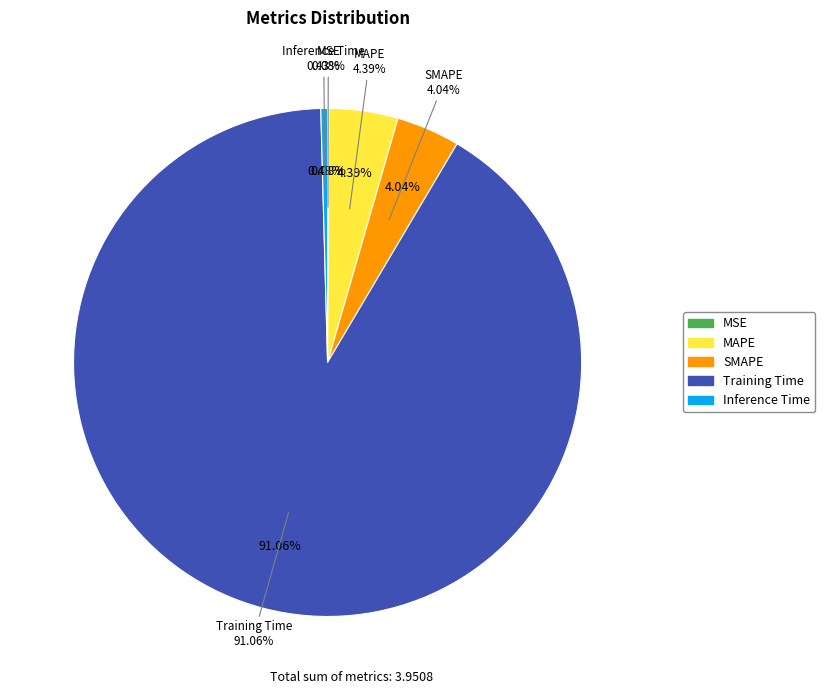

The MAPE slice represents 19% of the pie. True or false?

False